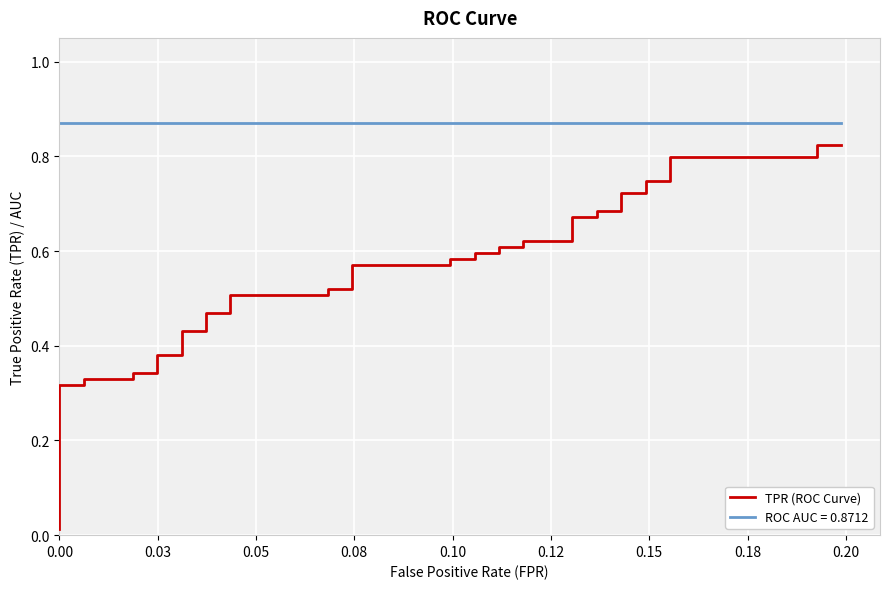

True or false: the data has more than 0 interior local peaks.

False